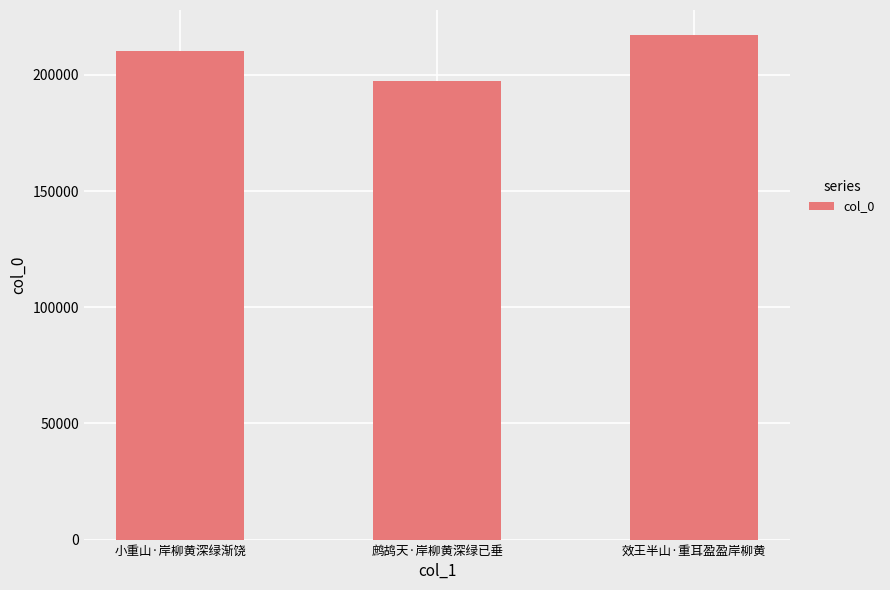

How many values are between 197190 and 217046?

3